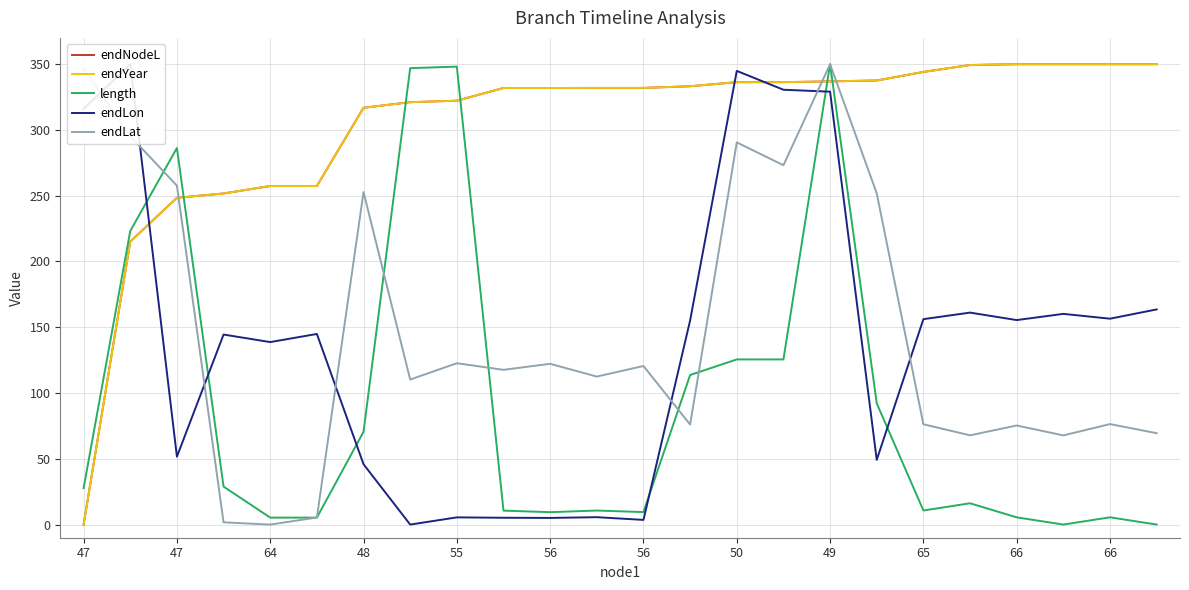

Read the length value at 56.

9.4